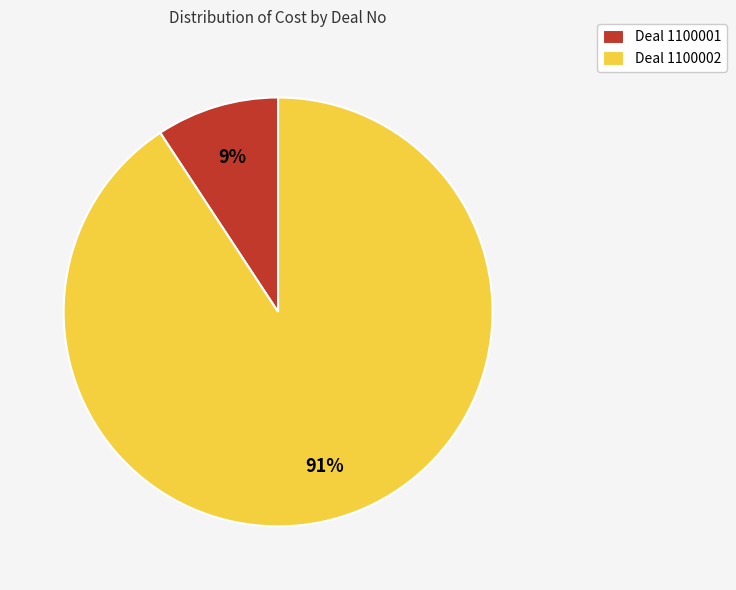

Rank the categories by value from lowest to highest.

Deal 1100001, Deal 1100002